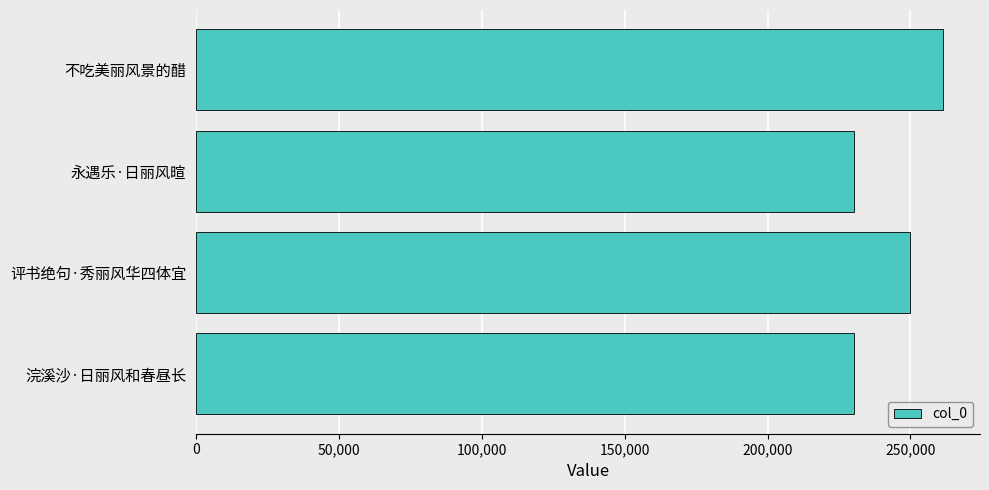

What is the maximum value shown in the chart?

261266